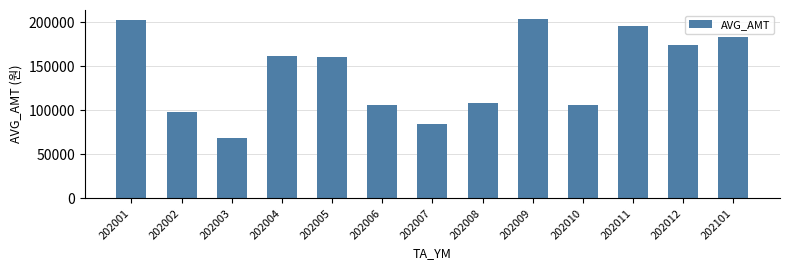

Is it true that the value at 202003 is 68512?

True